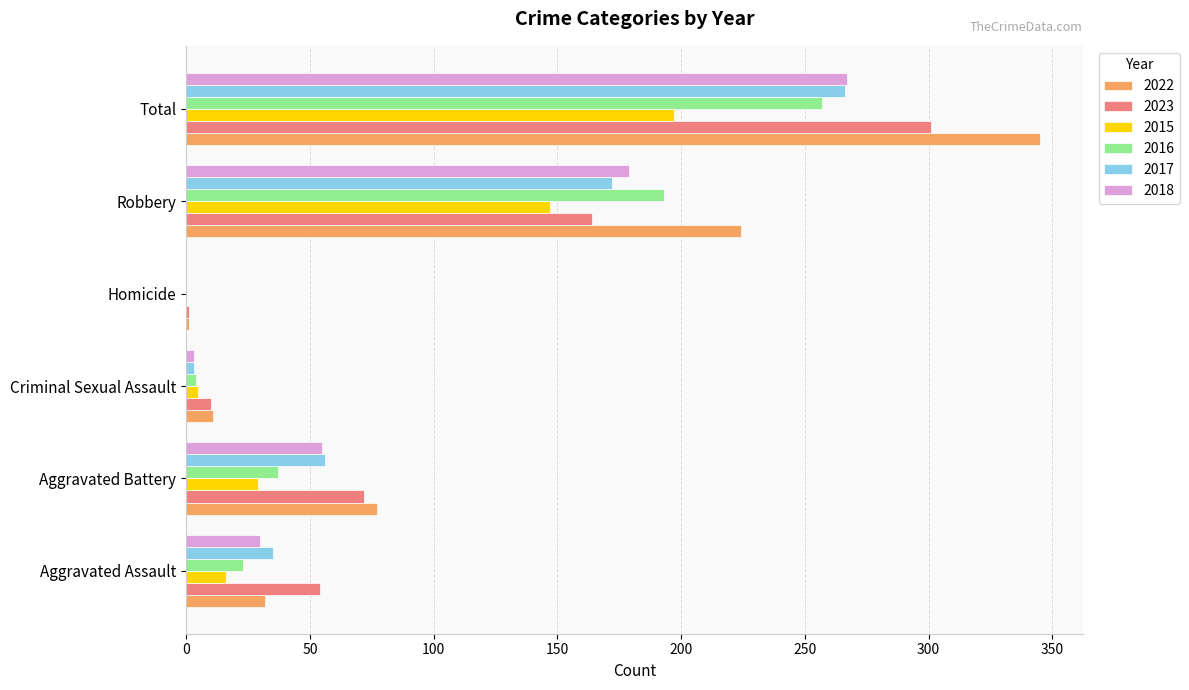

What is the total value across all series at Aggravated Assault?

190